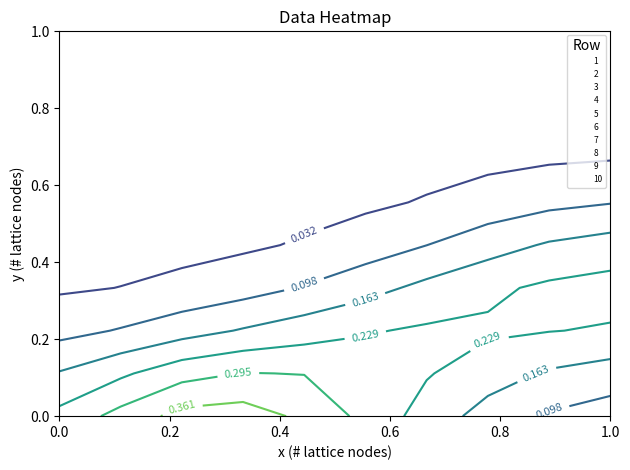

The 4 series shows 0 at 2. True or false?

True